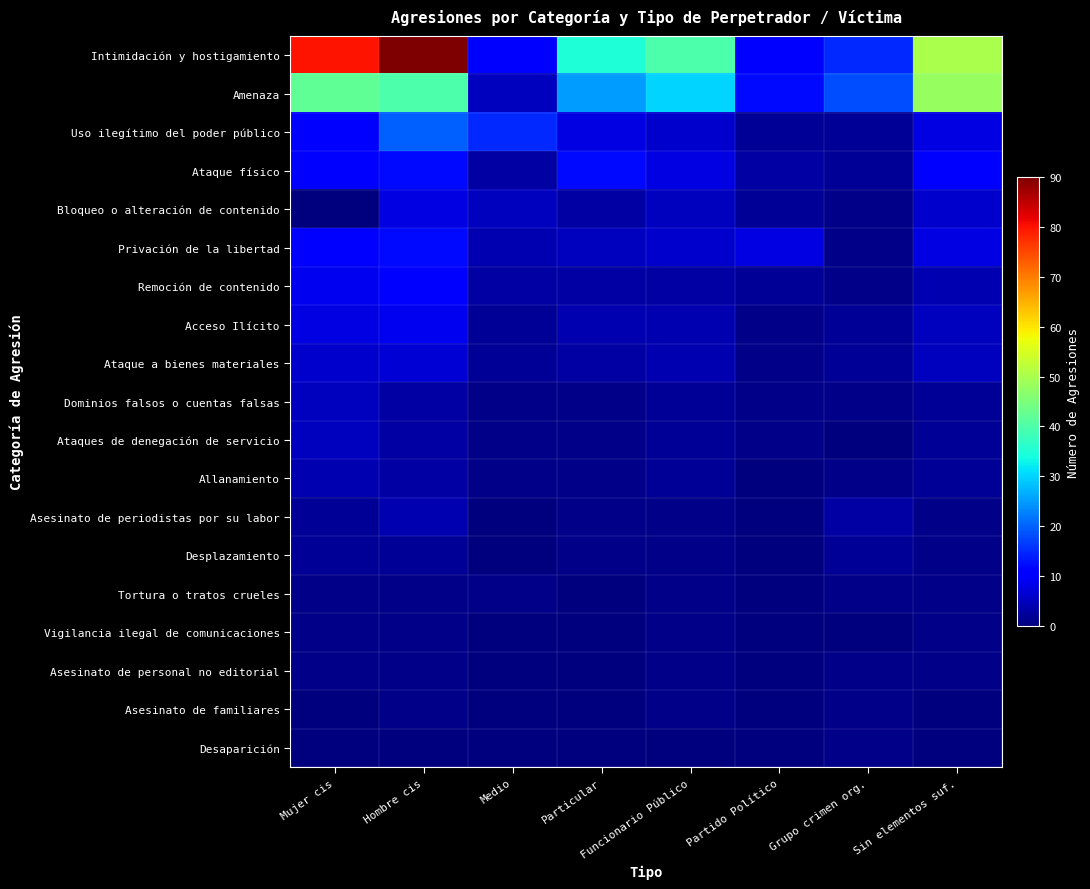

Reading left to right, what are all the values shown in this chart?

Intimidación y hostigamiento: Mujer cis=80	Hombre cis=90	Medio=10	Particular=35	Funcionario Público=40	Partido Político=10	Grupo crimen org.=15	Sin elementos suf.=50
Amenaza: Mujer cis=42	Hombre cis=40	Medio=5	Particular=25	Funcionario Público=30	Partido Político=12	Grupo crimen org.=18	Sin elementos suf.=48
Uso ilegítimo del poder público: Mujer cis=10	Hombre cis=20	Medio=15	Particular=8	Funcionario Público=6	Partido Político=2	Grupo crimen org.=2	Sin elementos suf.=8
Ataque físico: Mujer cis=10	Hombre cis=12	Medio=3	Particular=12	Funcionario Público=8	Partido Político=3	Grupo crimen org.=2	Sin elementos suf.=10
Bloqueo o alteración de contenido: Mujer cis=0	Hombre cis=8	Medio=5	Particular=3	Funcionario Público=5	Partido Político=2	Grupo crimen org.=1	Sin elementos suf.=6
Privación de la libertad: Mujer cis=10	Hombre cis=12	Medio=4	Particular=5	Funcionario Público=6	Partido Político=8	Grupo crimen org.=1	Sin elementos suf.=8
Remoción de contenido: Mujer cis=9	Hombre cis=10	Medio=3	Particular=3	Funcionario Público=3	Partido Político=2	Grupo crimen org.=1	Sin elementos suf.=4
Acceso Ilícito: Mujer cis=8	Hombre cis=9	Medio=2	Particular=4	Funcionario Público=4	Partido Político=1	Grupo crimen org.=2	Sin elementos suf.=5
Ataque a bienes materiales: Mujer cis=6	Hombre cis=7	Medio=2	Particular=3	Funcionario Público=4	Partido Político=1	Grupo crimen org.=2	Sin elementos suf.=5
Dominios falsos o cuentas falsas: Mujer cis=5	Hombre cis=3	Medio=1	Particular=1	Funcionario Público=2	Partido Político=1	Grupo crimen org.=1	Sin elementos suf.=2
Ataques de denegación de servicio: Mujer cis=5	Hombre cis=3	Medio=1	Particular=1	Funcionario Público=2	Partido Político=1	Grupo crimen org.=0	Sin elementos suf.=2
Allanamiento: Mujer cis=4	Hombre cis=3	Medio=1	Particular=1	Funcionario Público=2	Partido Político=0	Grupo crimen org.=1	Sin elementos suf.=2
Asesinato de periodistas por su labor: Mujer cis=2	Hombre cis=4	Medio=0	Particular=1	Funcionario Público=1	Partido Político=0	Grupo crimen org.=3	Sin elementos suf.=1
Desplazamiento: Mujer cis=2	Hombre cis=2	Medio=0	Particular=1	Funcionario Público=1	Partido Político=0	Grupo crimen org.=2	Sin elementos suf.=1
Tortura o tratos crueles: Mujer cis=1	Hombre cis=1	Medio=1	Particular=0	Funcionario Público=1	Partido Político=0	Grupo crimen org.=1	Sin elementos suf.=1
Vigilancia ilegal de comunicaciones: Mujer cis=1	Hombre cis=1	Medio=0	Particular=0	Funcionario Público=1	Partido Político=0	Grupo crimen org.=0	Sin elementos suf.=1
Asesinato de personal no editorial: Mujer cis=1	Hombre cis=1	Medio=0	Particular=0	Funcionario Público=1	Partido Político=0	Grupo crimen org.=1	Sin elementos suf.=1
Asesinato de familiares: Mujer cis=0	Hombre cis=1	Medio=0	Particular=0	Funcionario Público=1	Partido Político=0	Grupo crimen org.=1	Sin elementos suf.=0
Desaparición: Mujer cis=0	Hombre cis=0	Medio=0	Particular=0	Funcionario Público=0	Partido Político=0	Grupo crimen org.=1	Sin elementos suf.=0